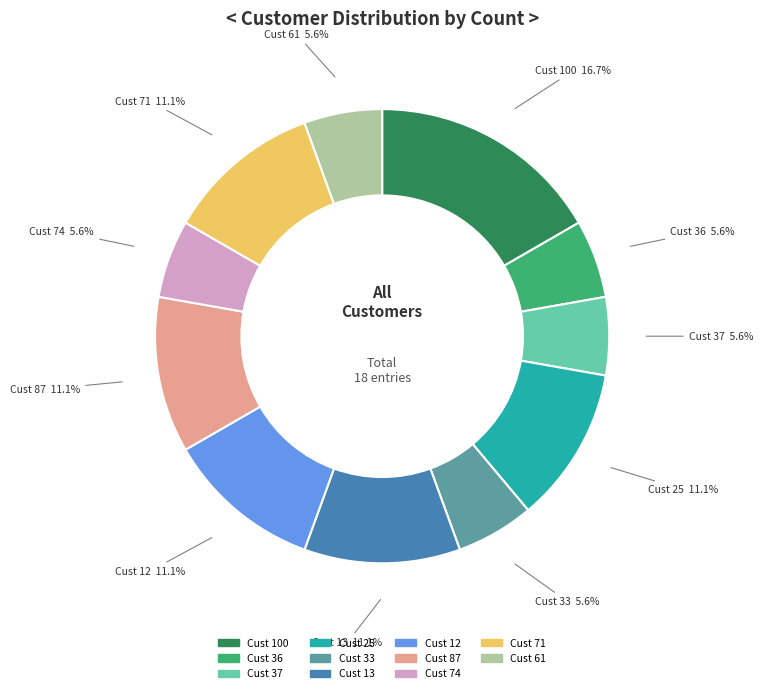

Is there any slice that represents more than half of the pie?

No